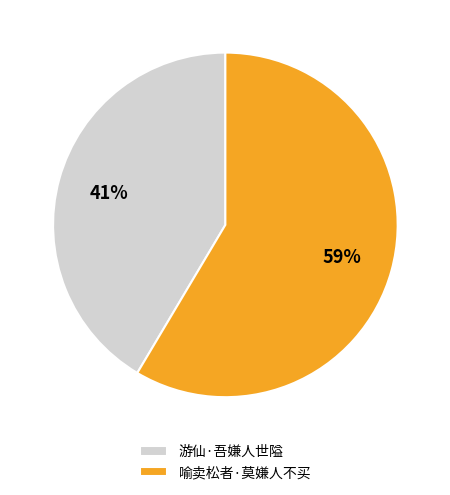

How many segments does this pie chart have?

2